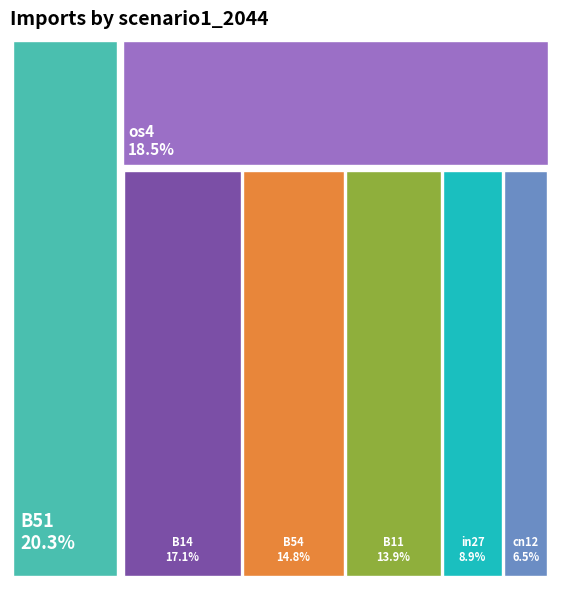

Which slice is the smallest?

cn12